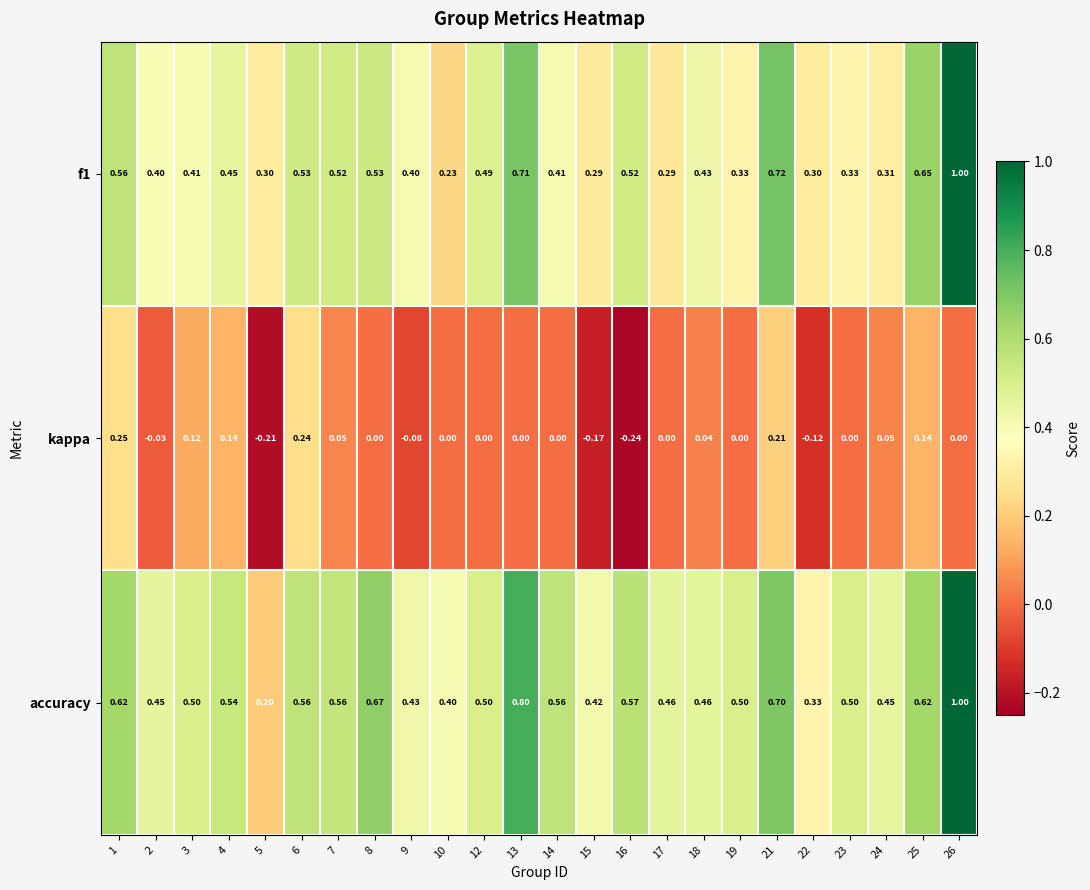

What is the difference between the highest and lowest values at 9?

0.5